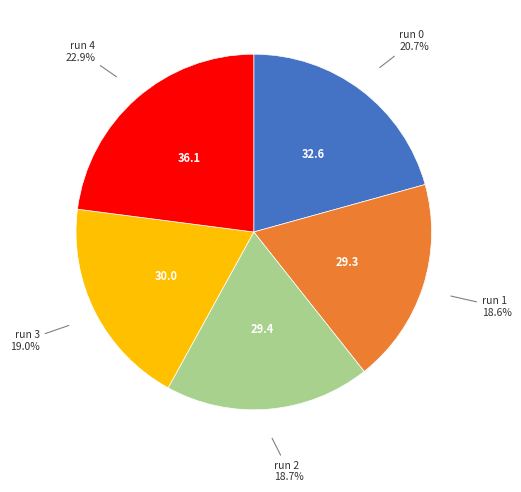

What is the ratio of the value at run 0 to the value at run 1?

1.1